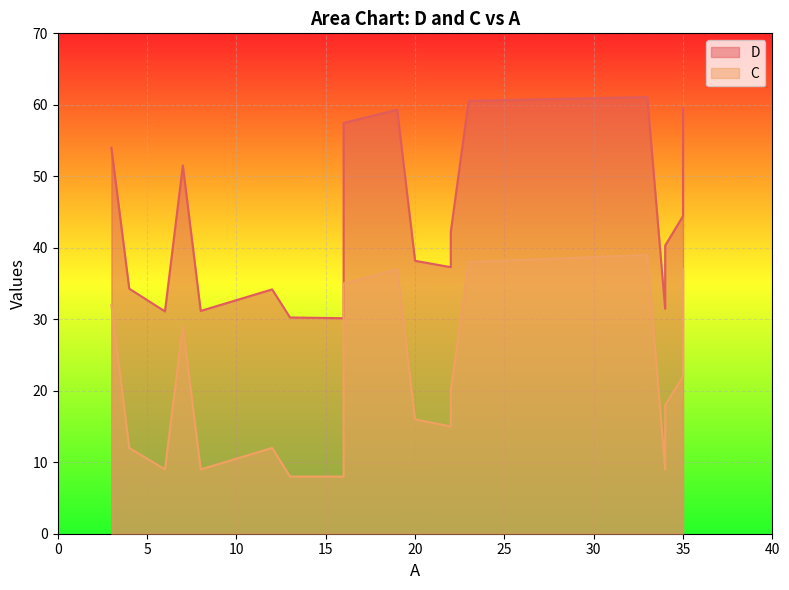

Reading right to left, list all the values displayed in this chart.

D: 7=51.5	35=59.5	19=59.3	3=54.0	4=34.3	13=30.2	16=30.1	20=38.2	23=60.5	22=37.3	35=44.4	34=31.5	8=31.2	16=37.2	34=40.3	33=61.1	16=57.5	12=34.2	22=42.2	6=31.1
C: 7=29.0	35=37.0	19=37.0	3=32.0	4=12.0	13=8.0	16=8.0	20=16.0	23=38.0	22=15.0	35=22.0	34=9.0	8=9.0	16=15.0	34=18.0	33=39.0	16=35.0	12=12.0	22=20.0	6=9.0